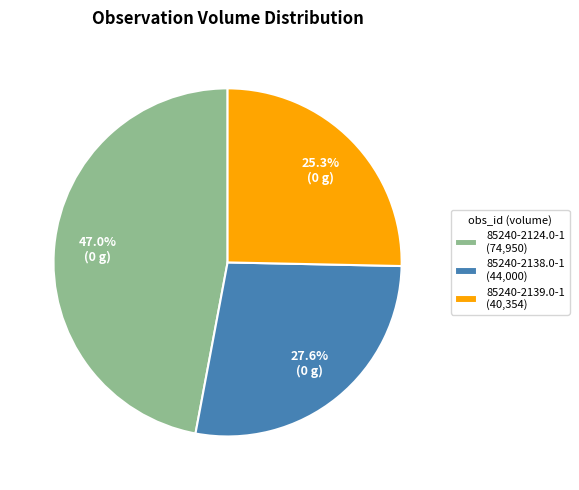

Is there any slice that represents more than half of the pie?

No